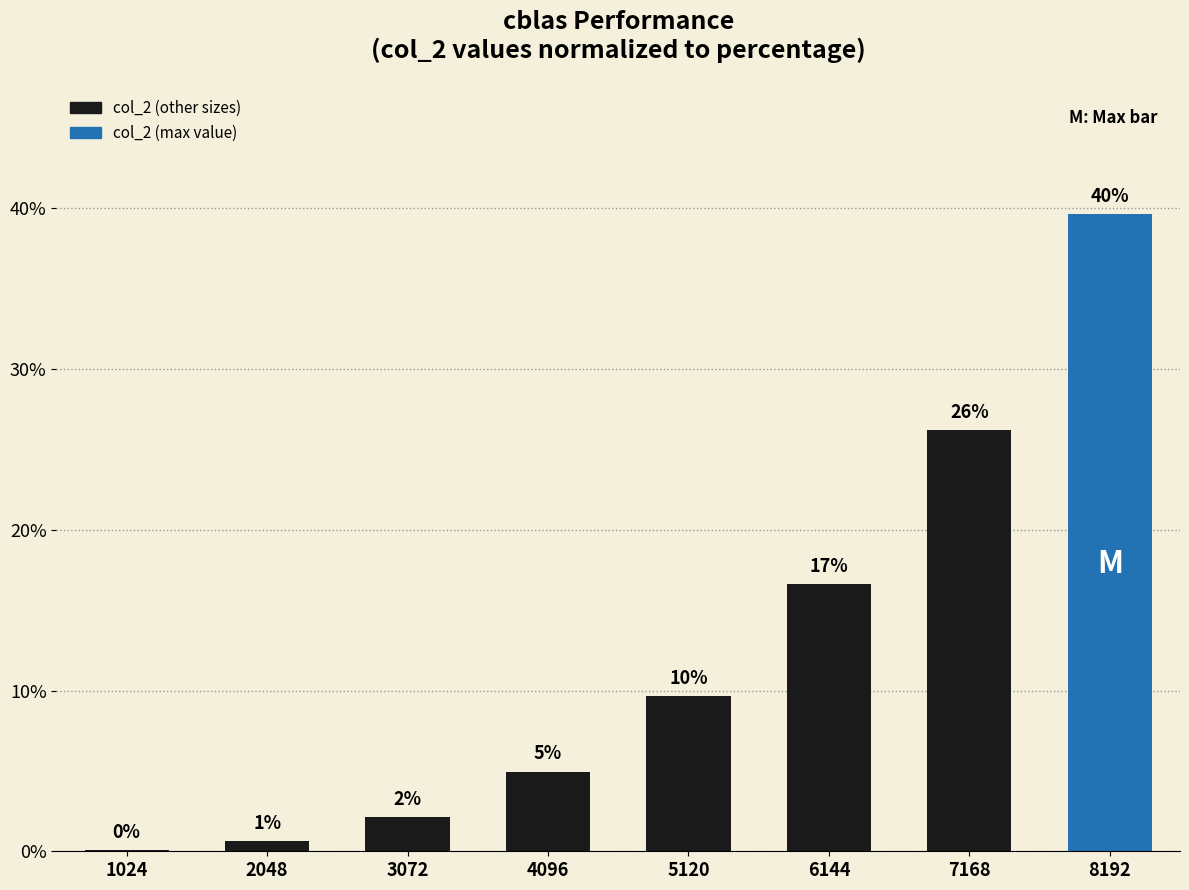

Are the bars horizontal?

No